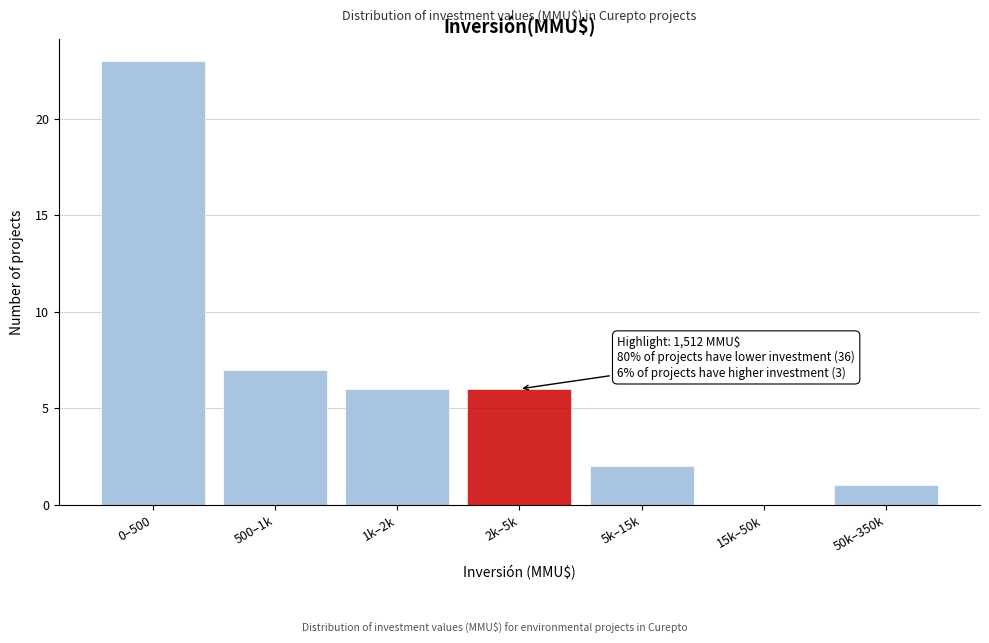

Reading left to right, transcribe all the data shown in this chart.

0–500=23	500–1k=7	1k–2k=6	2k–5k=6	5k–15k=2	15k–50k=0	50k–350k=1